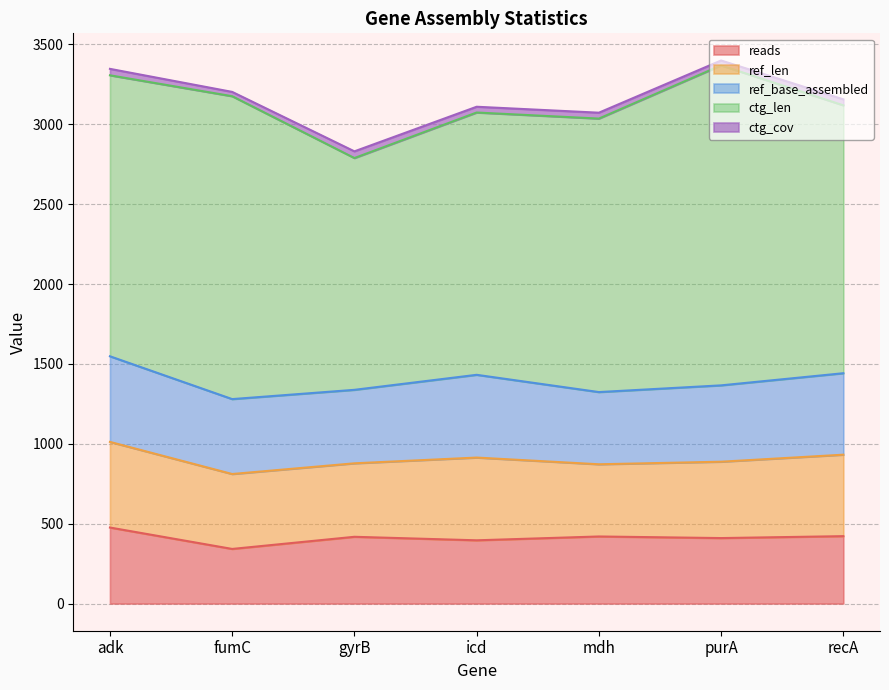

Which series has the widest spread of values?

ctg_len